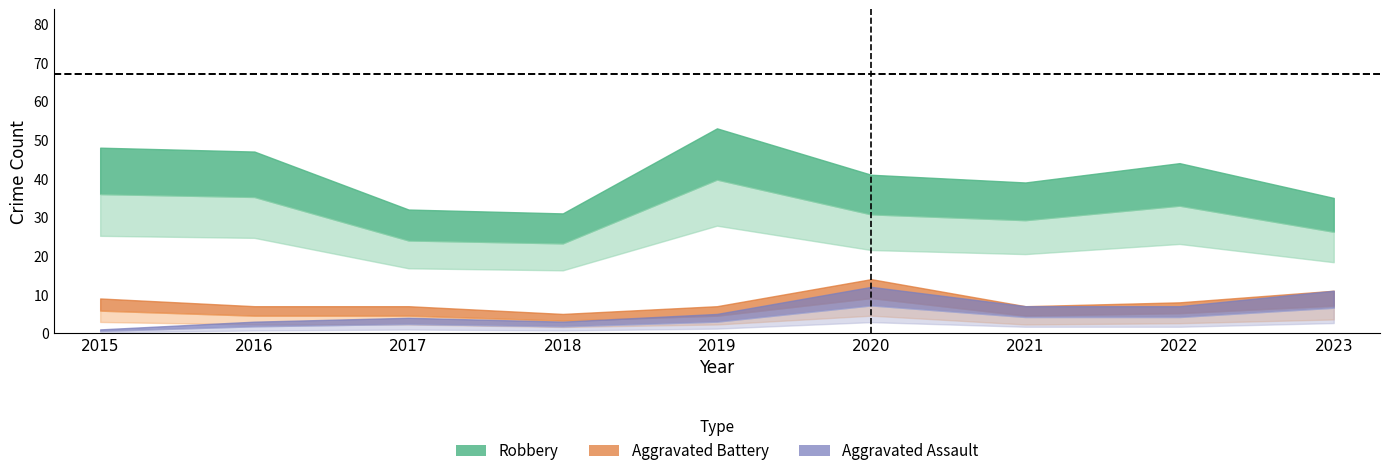

How many lines are shown in the chart?

5